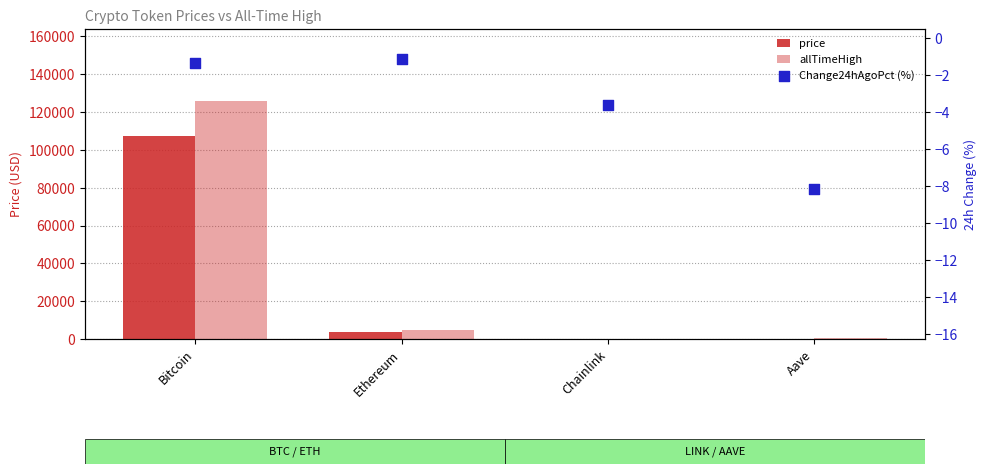

Is the value of price at Ethereum greater than the value of Change24hAgoPct (%) at Ethereum?

Yes